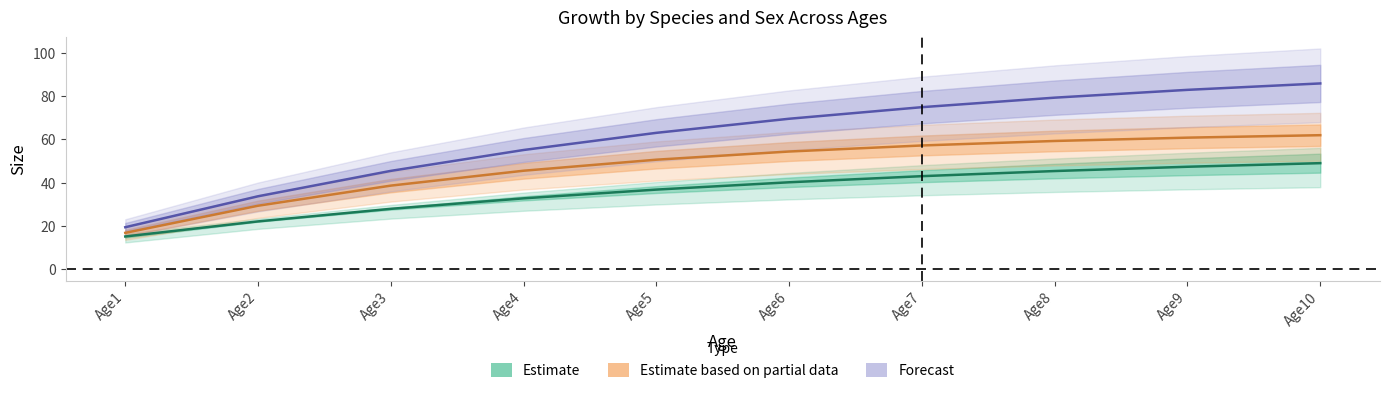

The Estimate series shows 8.6 at Age3. True or false?

False